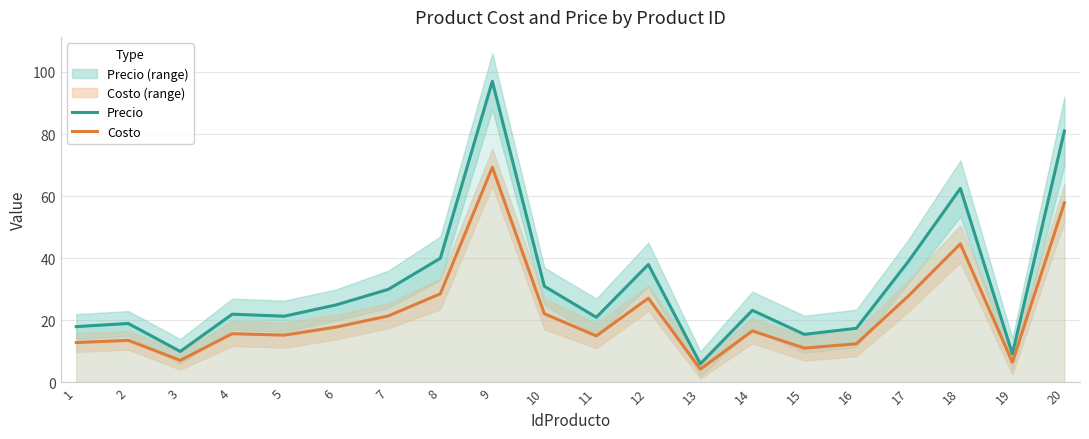

Reading left to right, what are all the values shown in this chart?

Precio: 1=18.0	2=19.0	3=10.0	4=22.0	5=21.4	6=25.0	7=30.0	8=40.0	9=97.0	10=31.0	11=21.0	12=38.0	13=6.0	14=23.2	15=15.5	16=17.4	17=39.0	18=62.5	19=9.2	20=81.0
Costo: 1=12.9	2=13.6	3=7.1	4=15.7	5=15.2	6=17.9	7=21.4	8=28.6	9=69.3	10=22.1	11=15.0	12=27.1	13=4.3	14=16.6	15=11.1	16=12.5	17=27.9	18=44.6	19=6.6	20=57.9